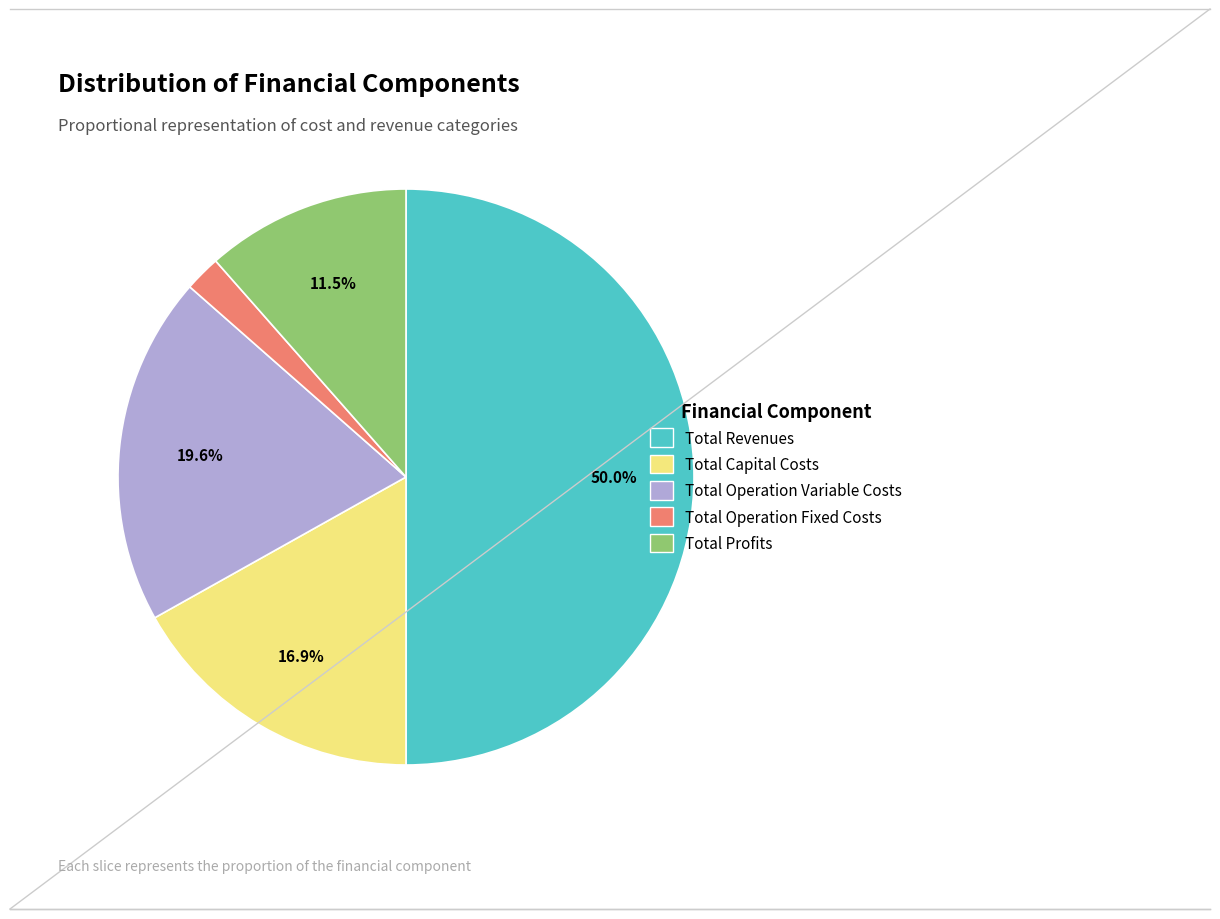

Which has a higher value, Total Capital Costs or Total Profits?

Total Capital Costs